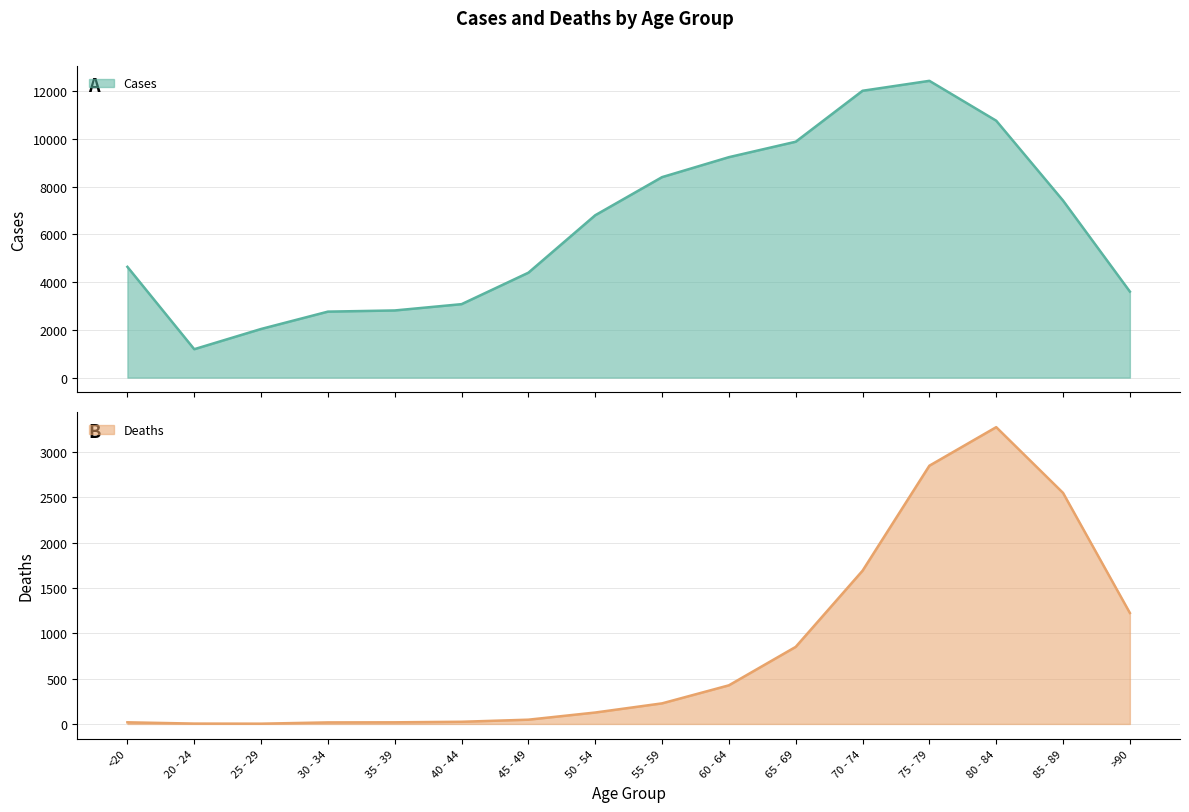

At how many categories does at least one series exceed 237?

16